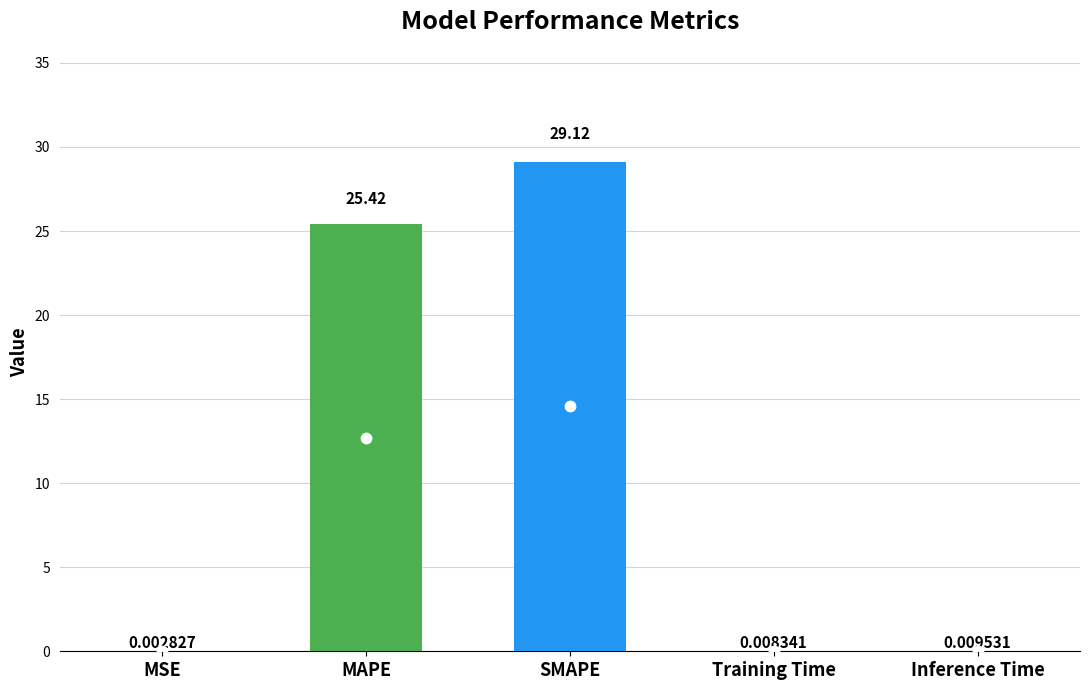

What is the sum of the values at MSE and MAPE?

25.4